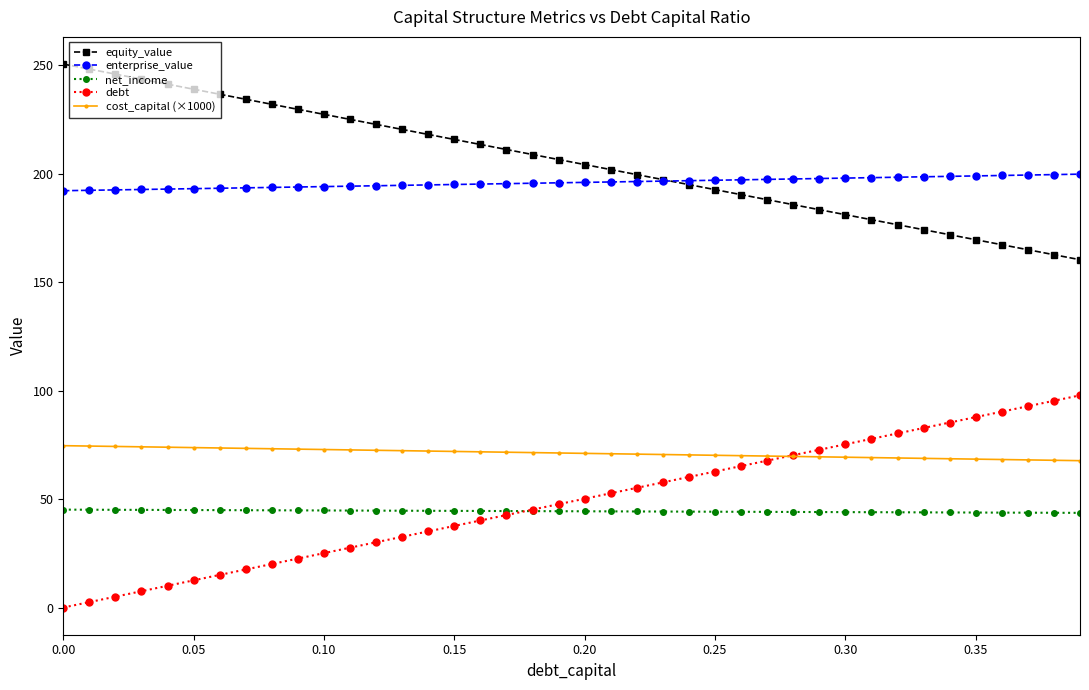

Which series has the largest total across all categories?

equity_value